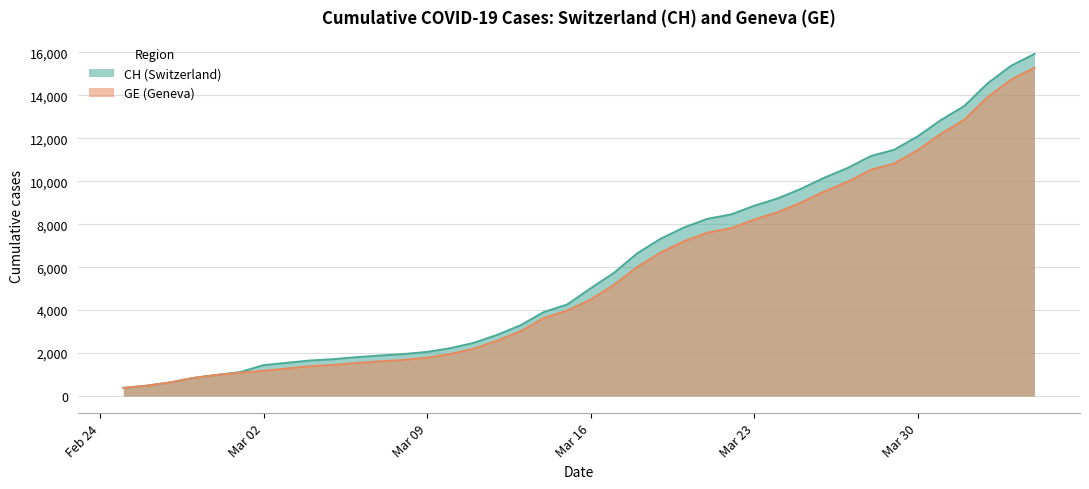

What is the difference between the second highest and minimum values in the CH series?

15000